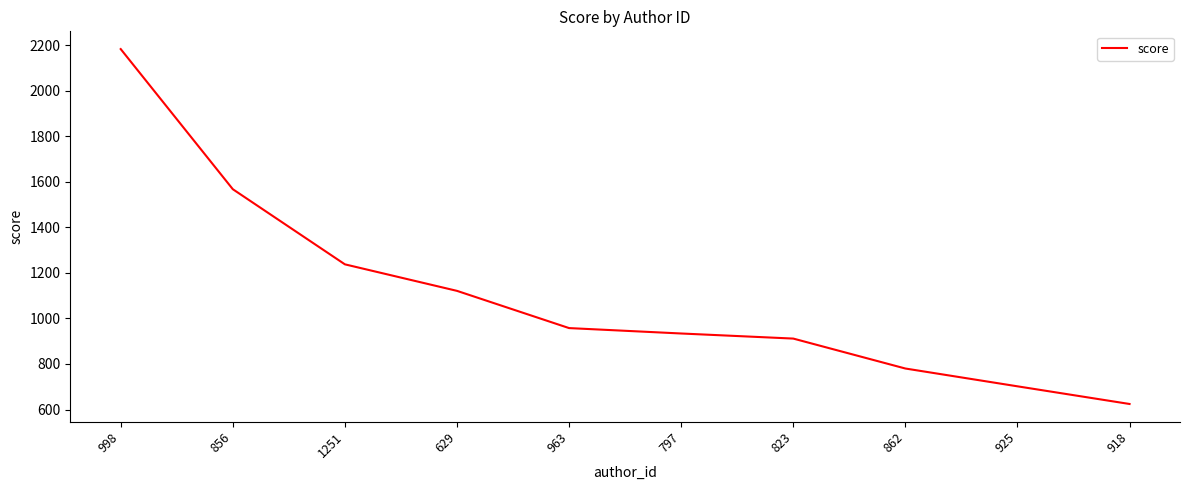

What is the difference between the values at 963 and 918?

333.1